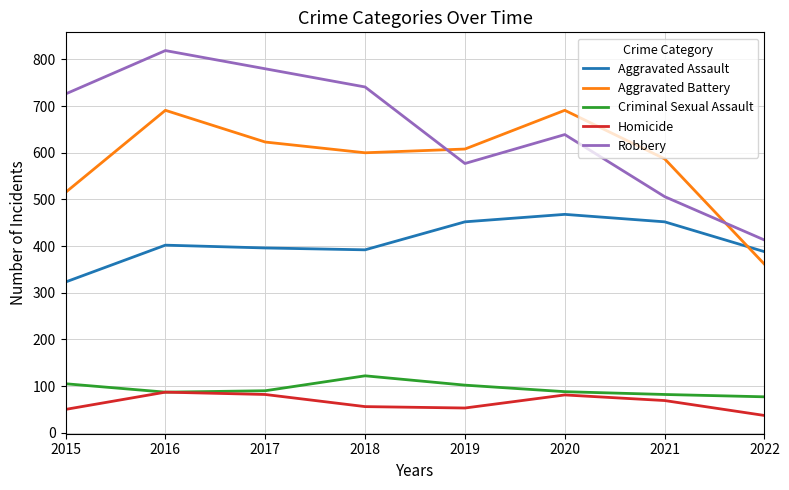

What are all the series names shown in the legend?

Aggravated Assault, Aggravated Battery, Criminal Sexual Assault, Homicide, Robbery